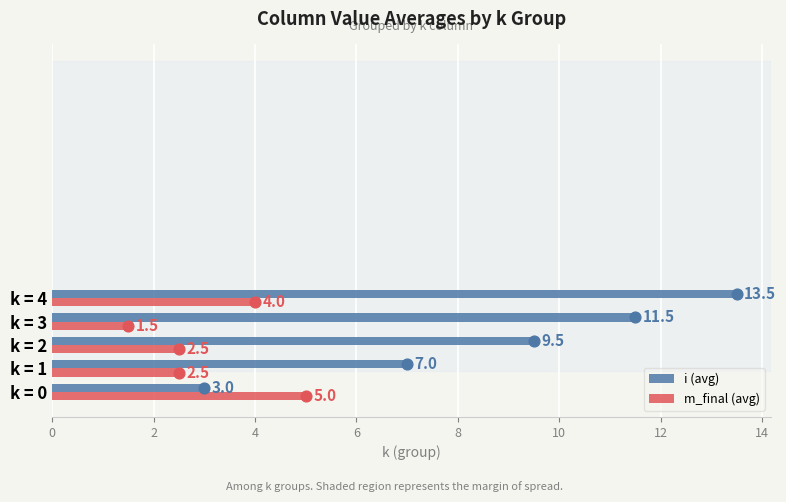

What are all the series names shown in the legend?

i (avg), m_final (avg)